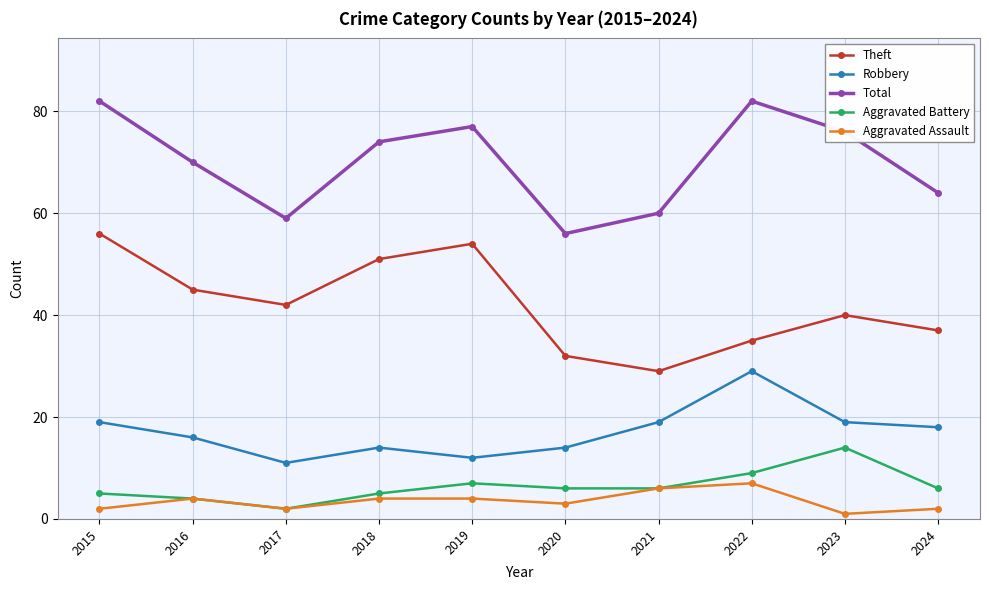

What is the sum of the Total values at 2015 and 2019?

159